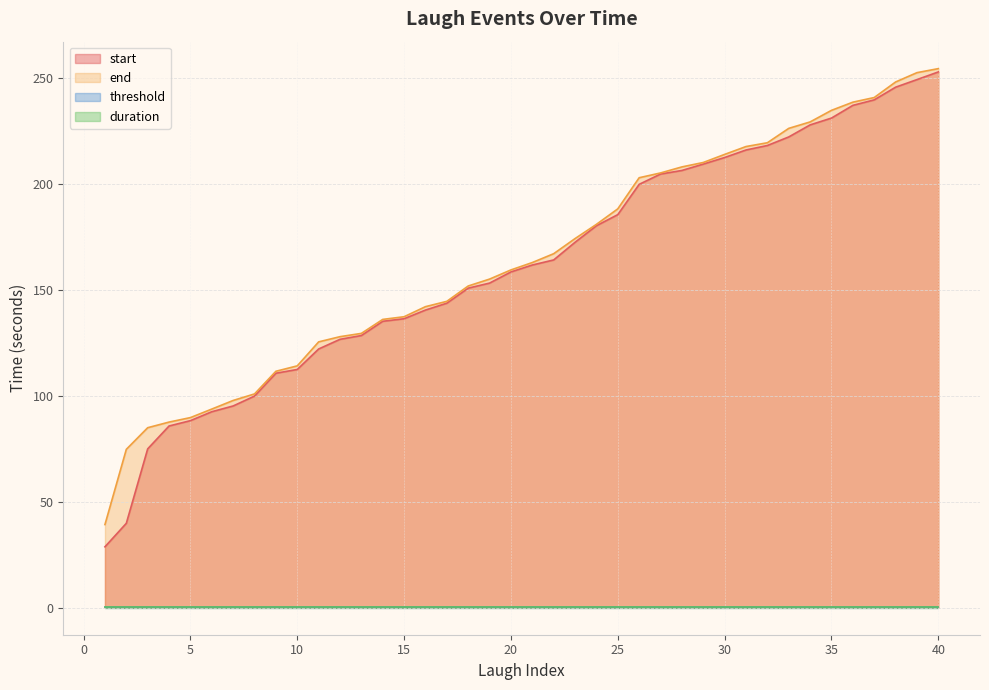

What is the highest value of the start series?

253.0